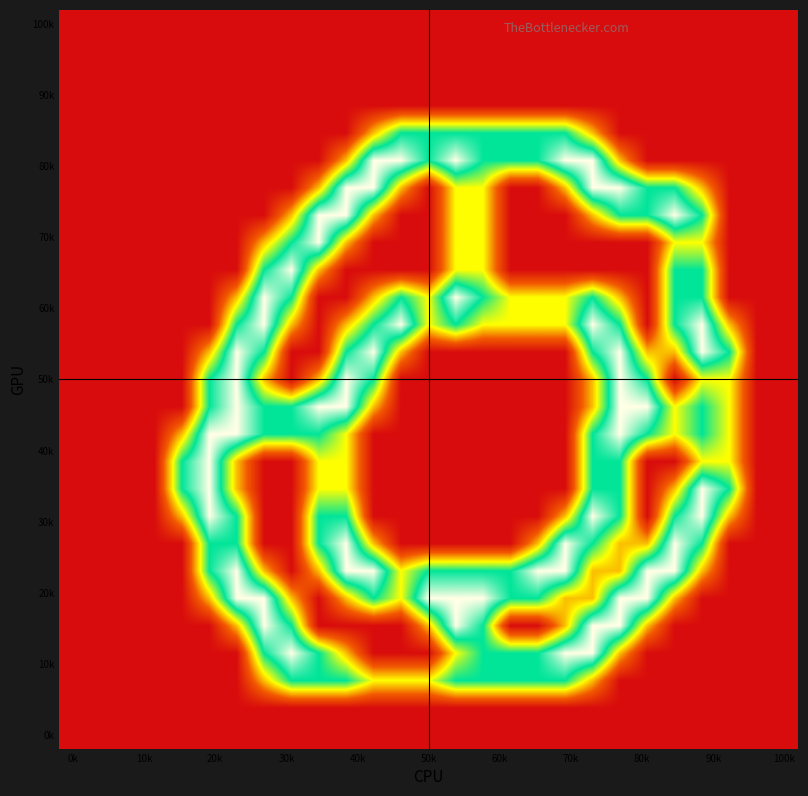

How many distinct data groups are displayed?

27